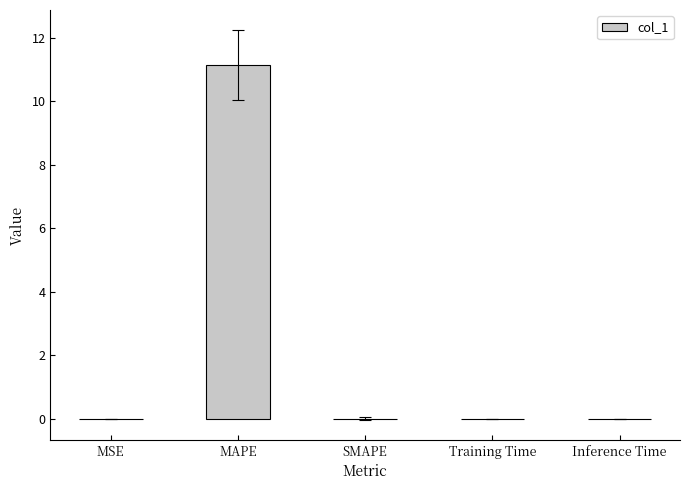

What is the sum of all values?

11.2